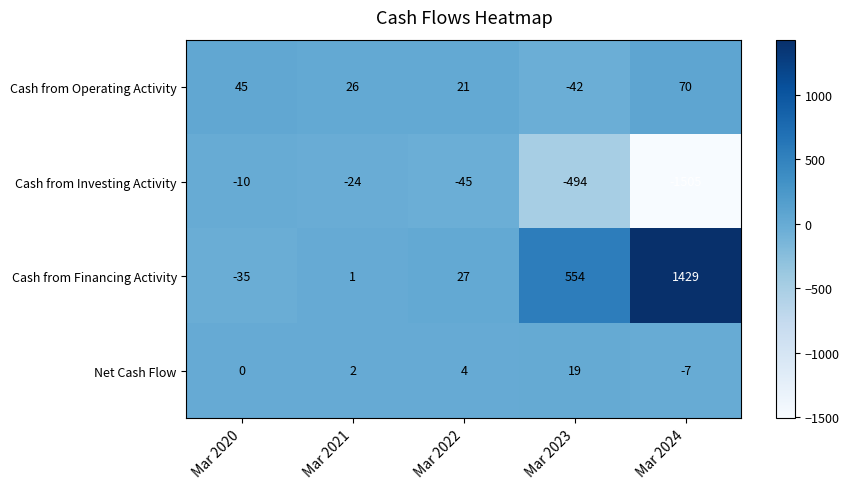

How many data points does each series have?

5